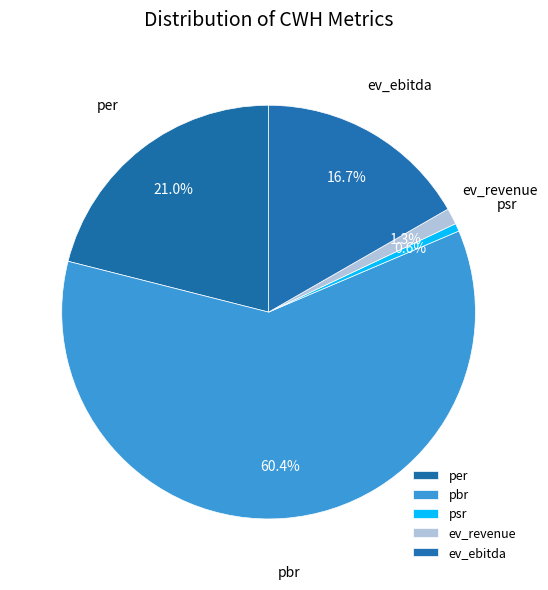

Count the number of slices in the pie.

5